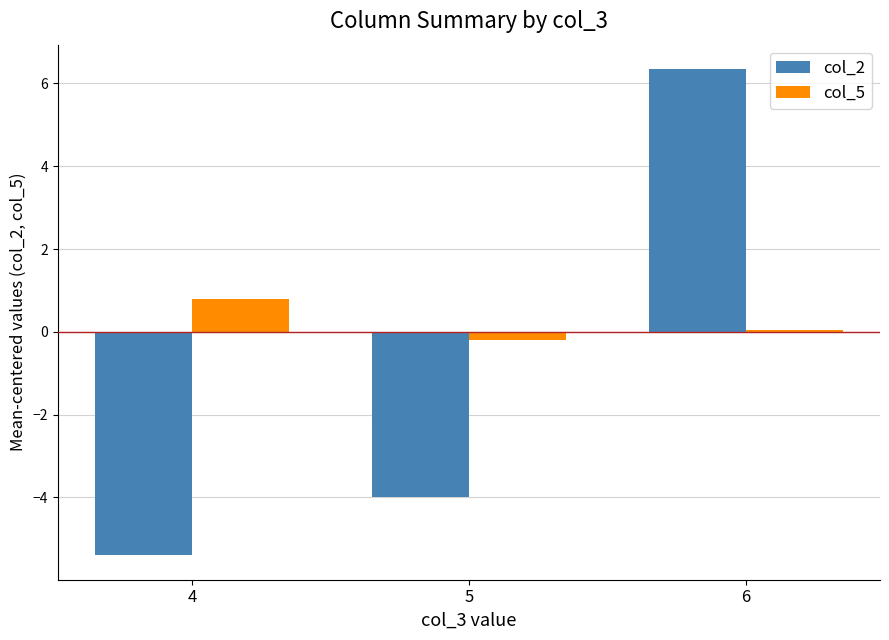

At which category does the chart reach its minimum across all series?

4